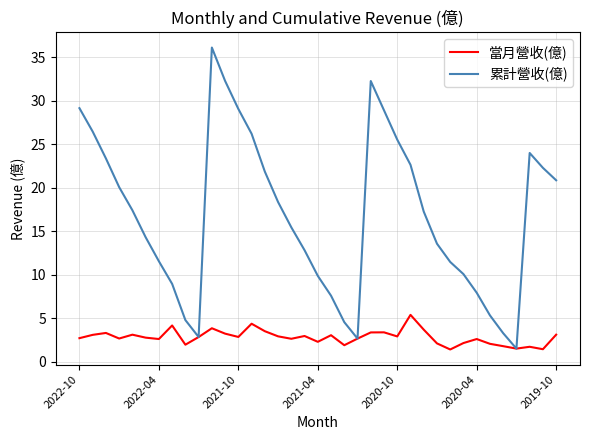

How many categories are shown in the chart?

37